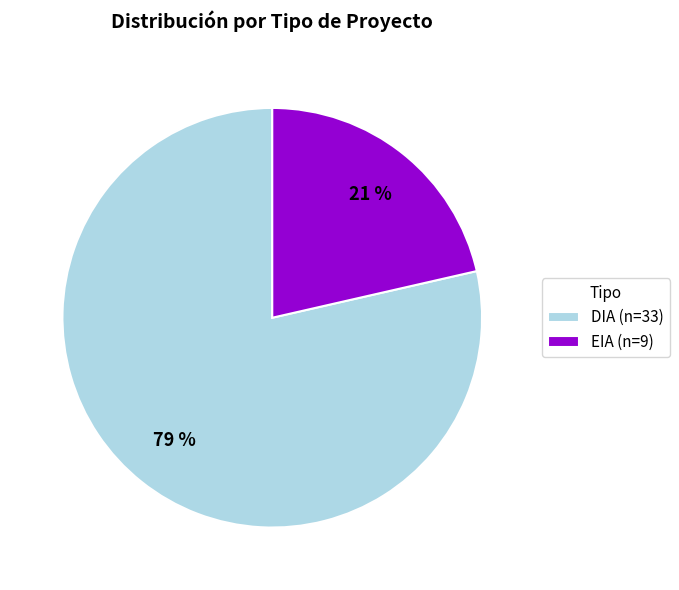

Which category has the biggest portion of the pie?

DIA